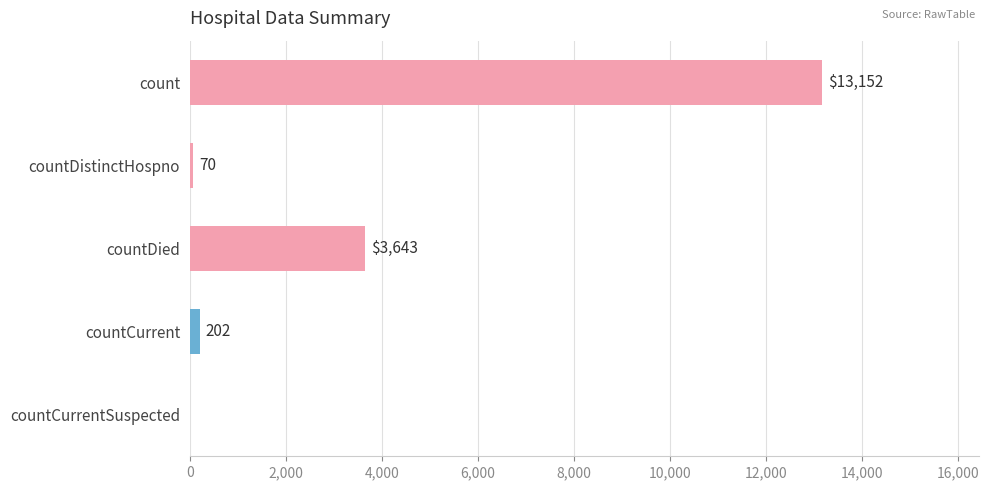

Which has a higher value, countCurrent or countCurrentSuspected?

countCurrent